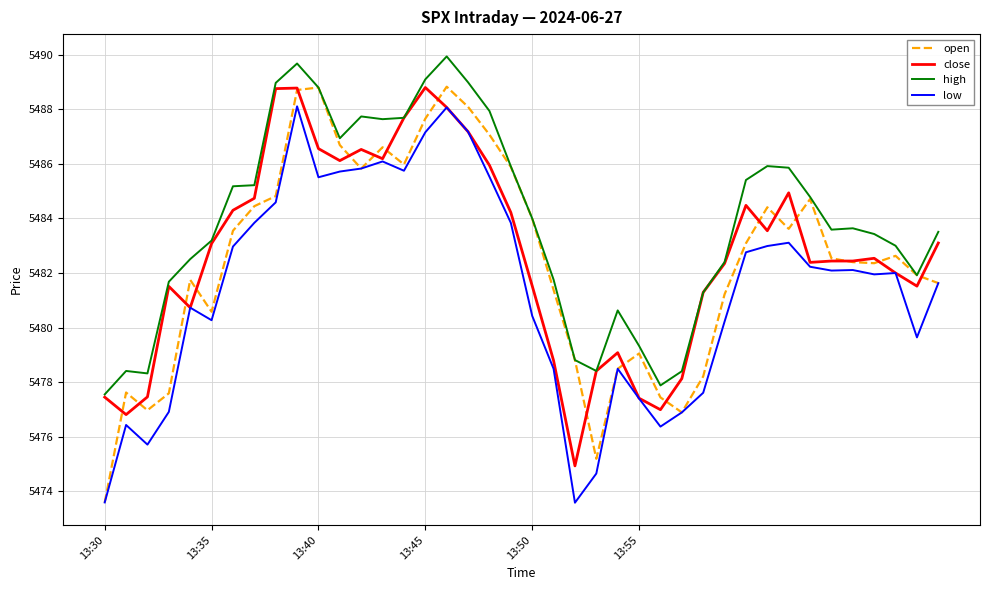

What is the smallest value displayed?

5473.6